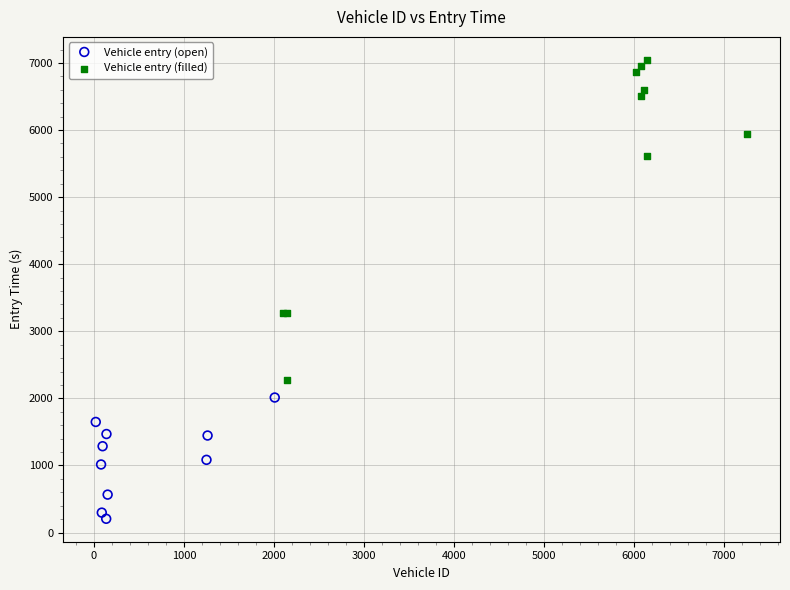

Which series reaches the maximum Y coordinate?

Vehicle entry (filled)